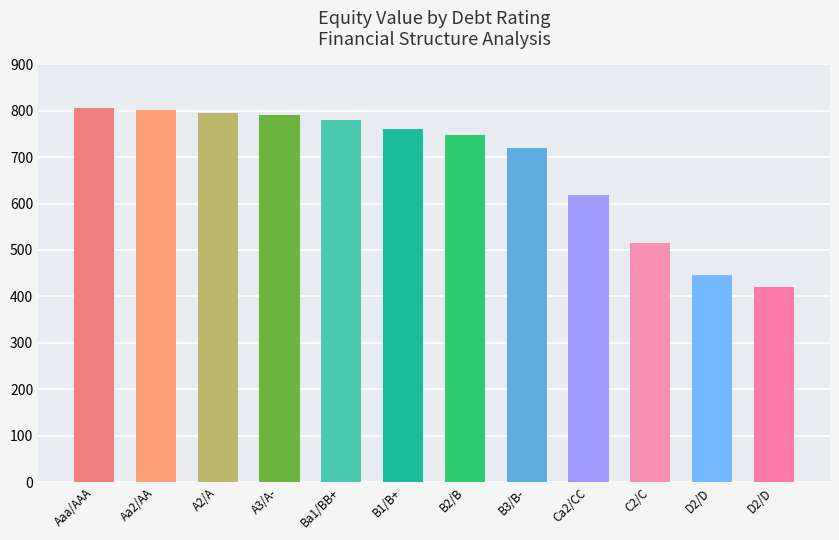

What is the approximate value at C2/C?

514.2